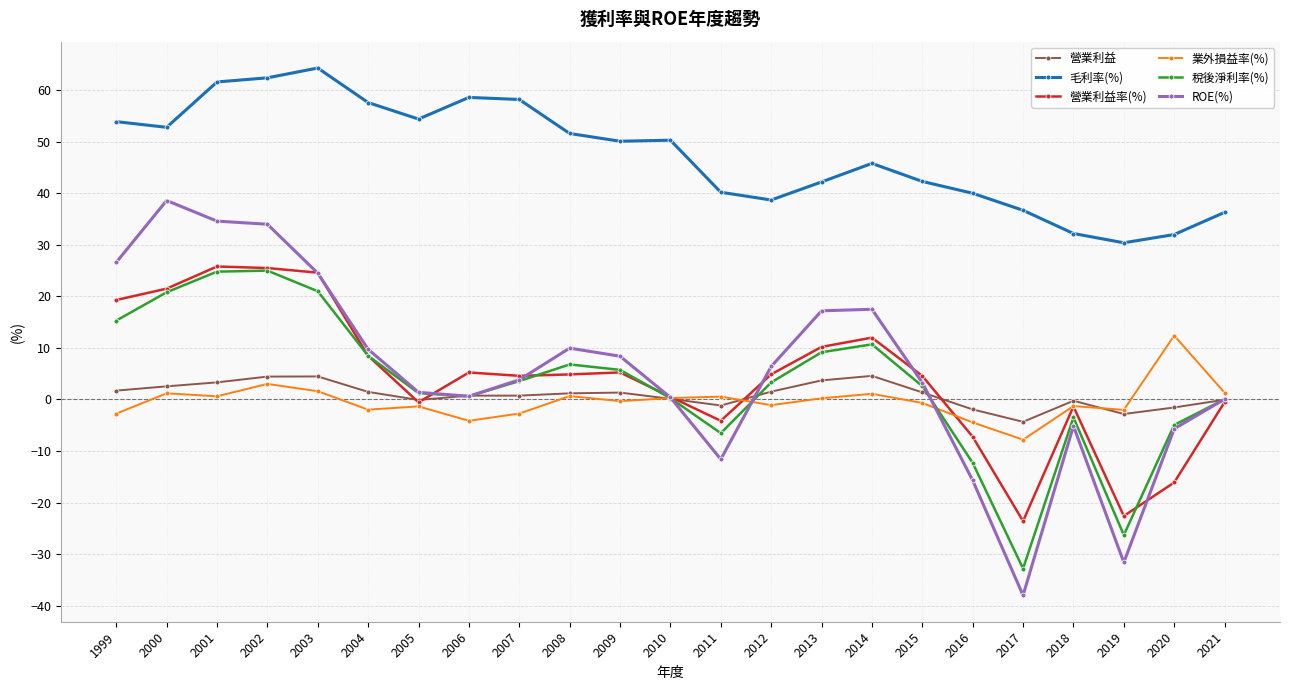

How many lines are shown in the chart?

6